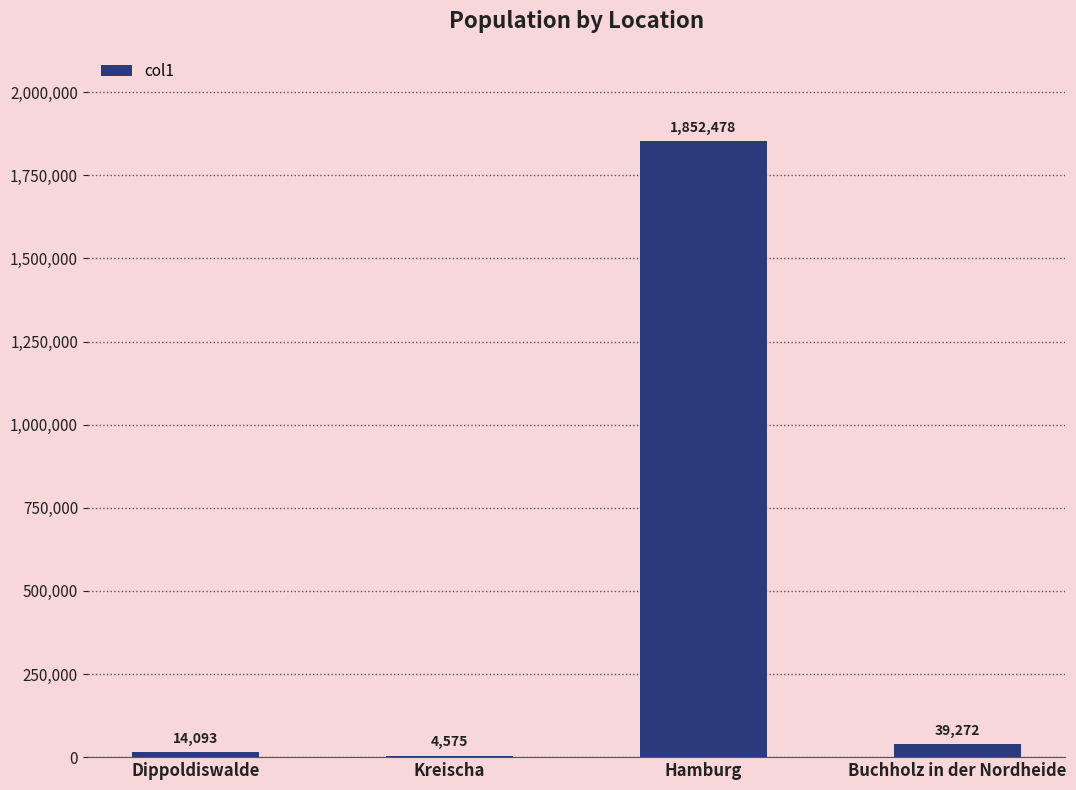

The chart shows a value of 1852478 at Hamburg. True or false?

True